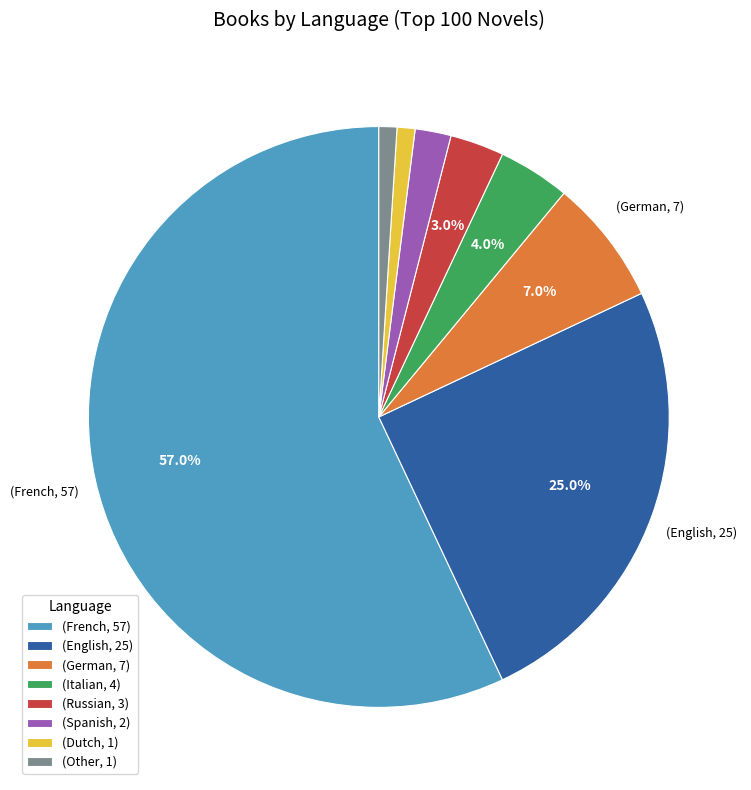

Does (French, 57) represent more than half of the total?

Yes